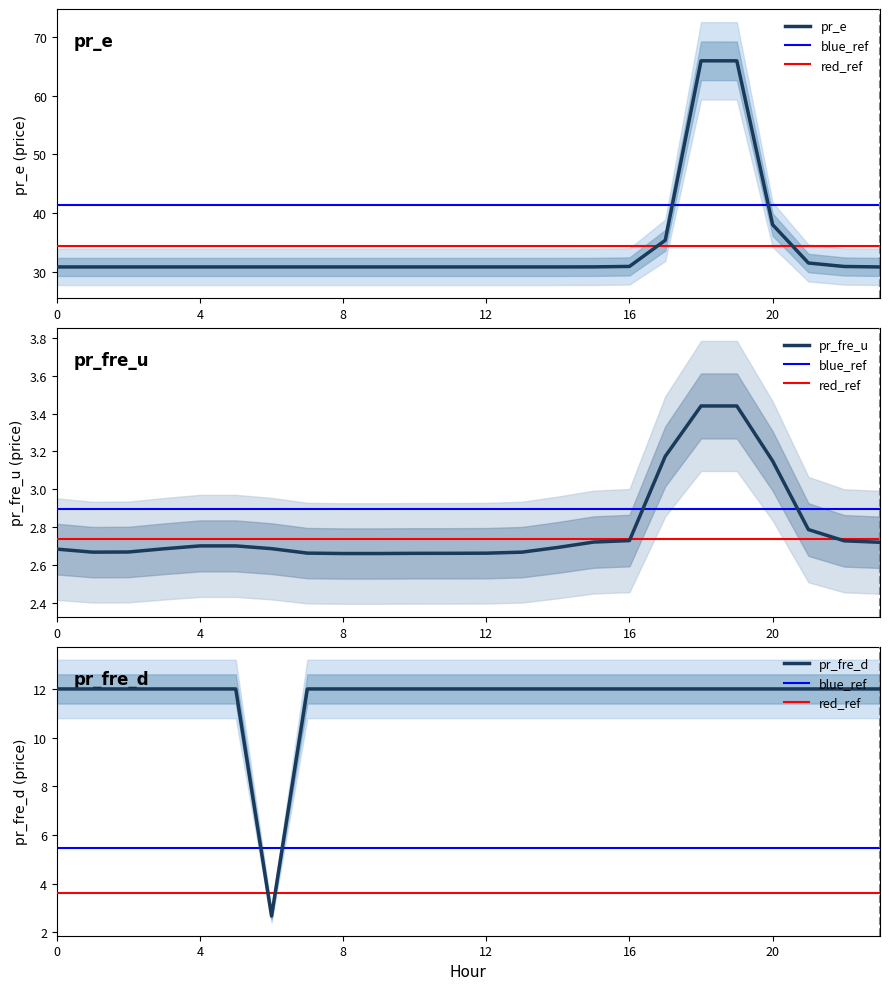

What is the maximum value for pr_e?

66.0